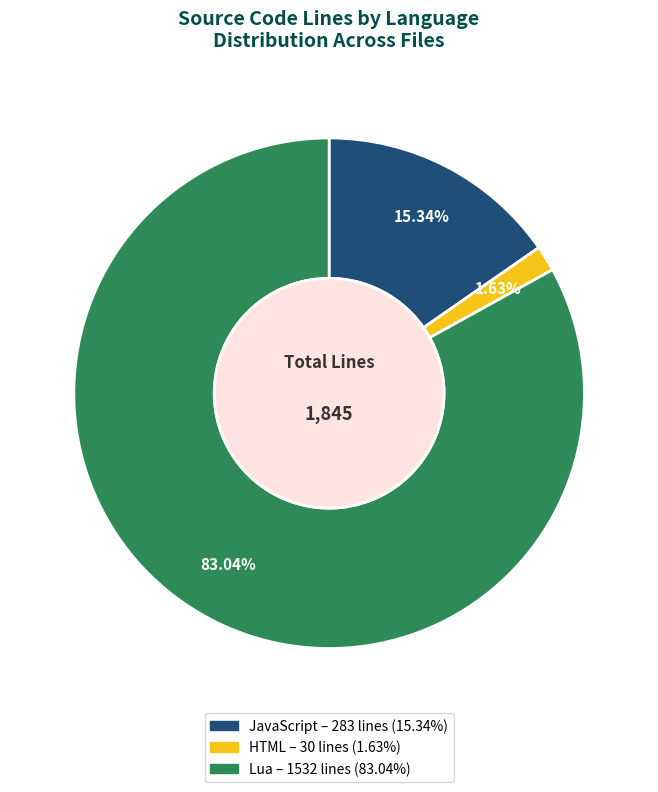

What is the smallest slice in the pie chart?

HTML